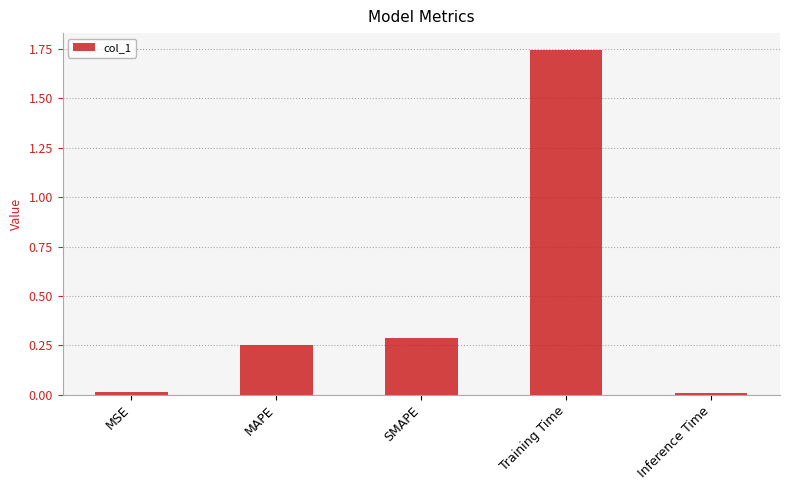

Which has a higher value, SMAPE or MSE?

SMAPE